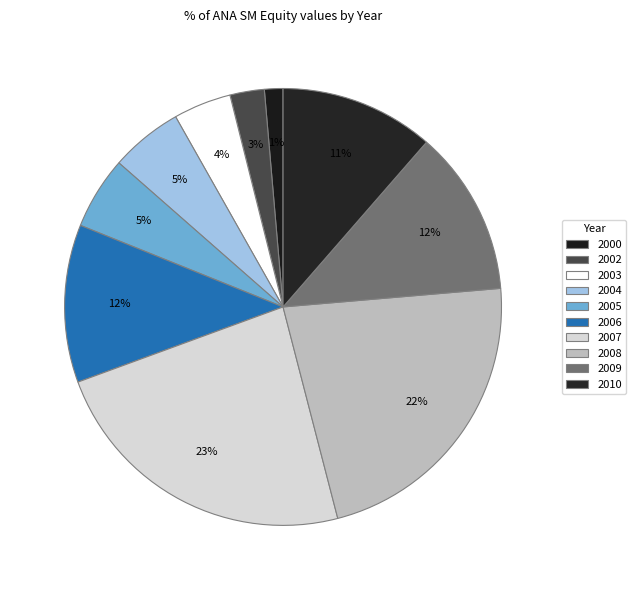

Count the number of slices in the pie.

10